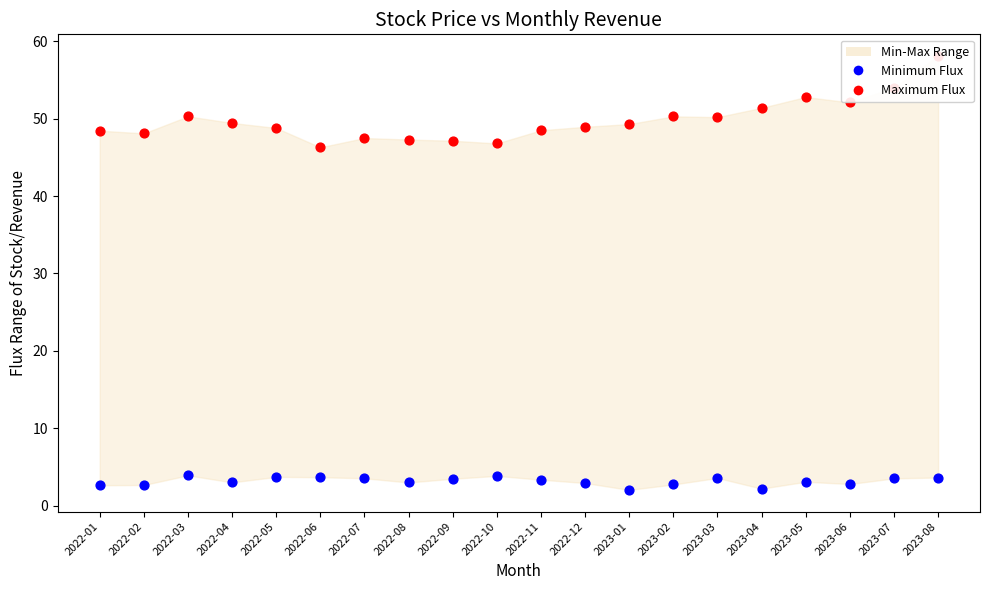

Which series has the largest total across all categories?

Maximum Flux